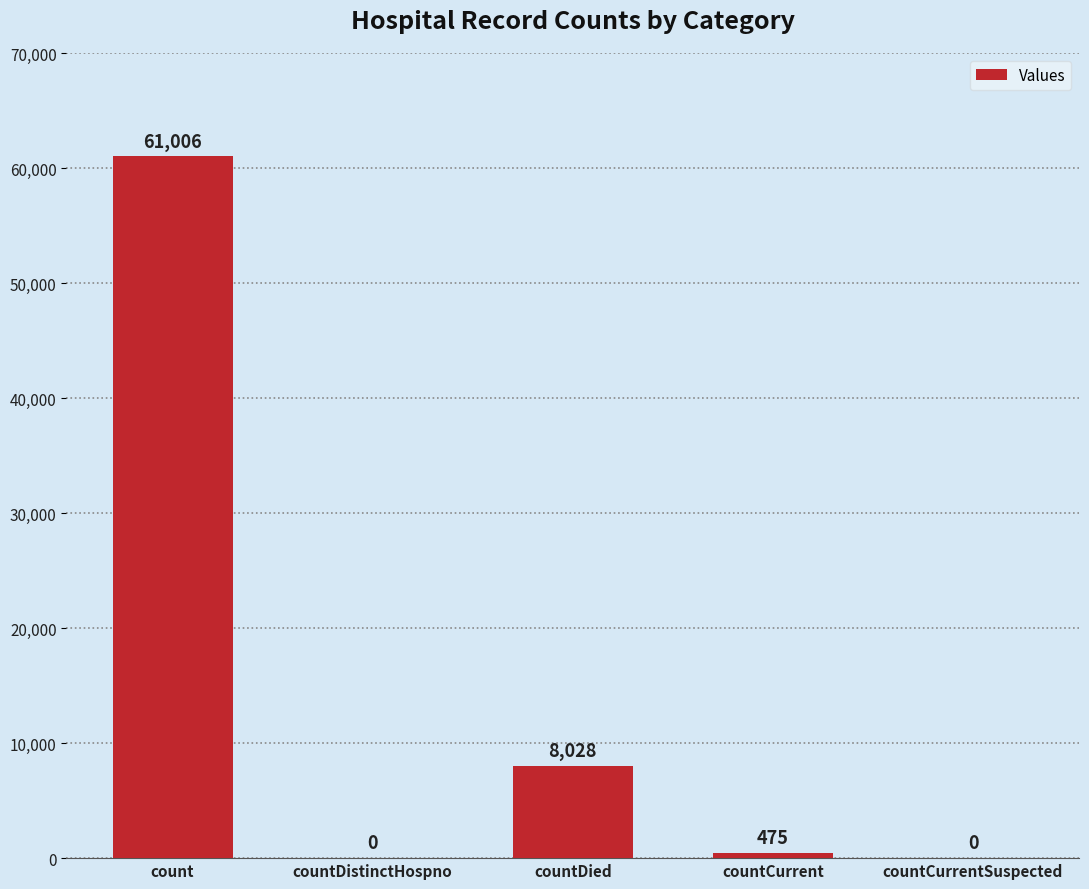

What is the sum of all values?

69509